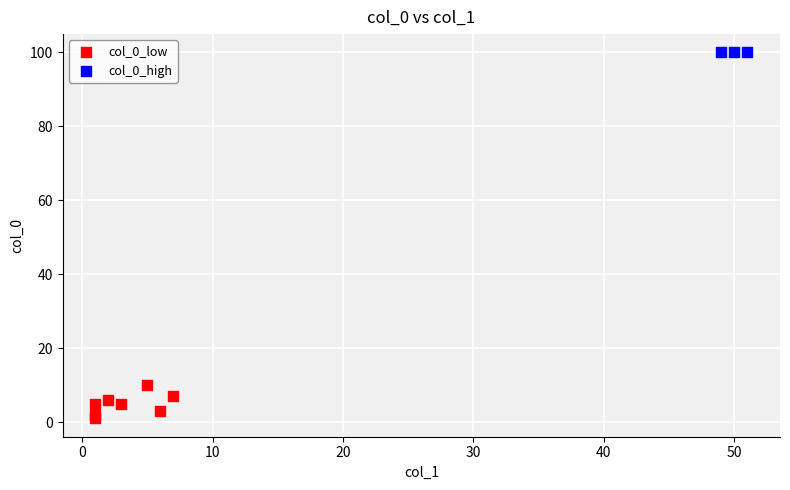

Which series reaches the maximum Y coordinate?

col_0_high